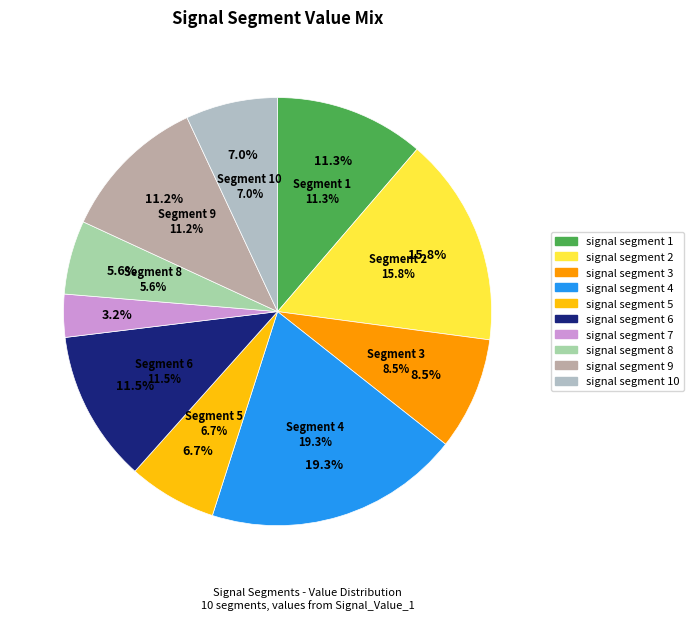

Which slice is the smallest?

signal segment 7